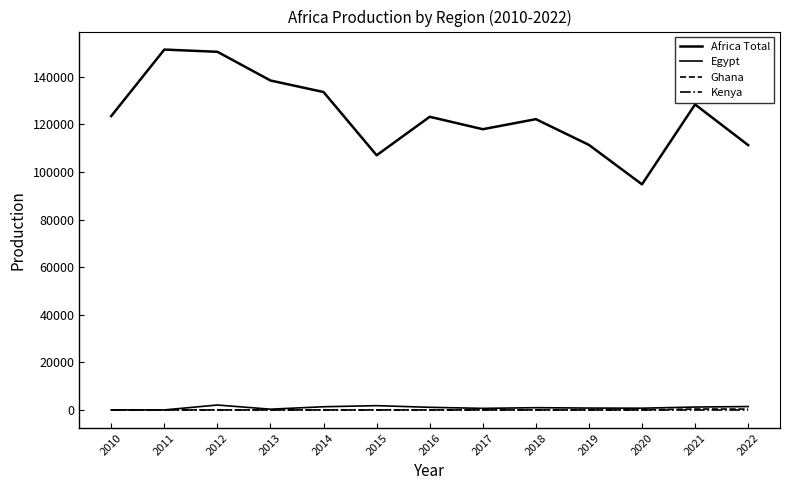

Is this an area chart (filled region under the line)?

No